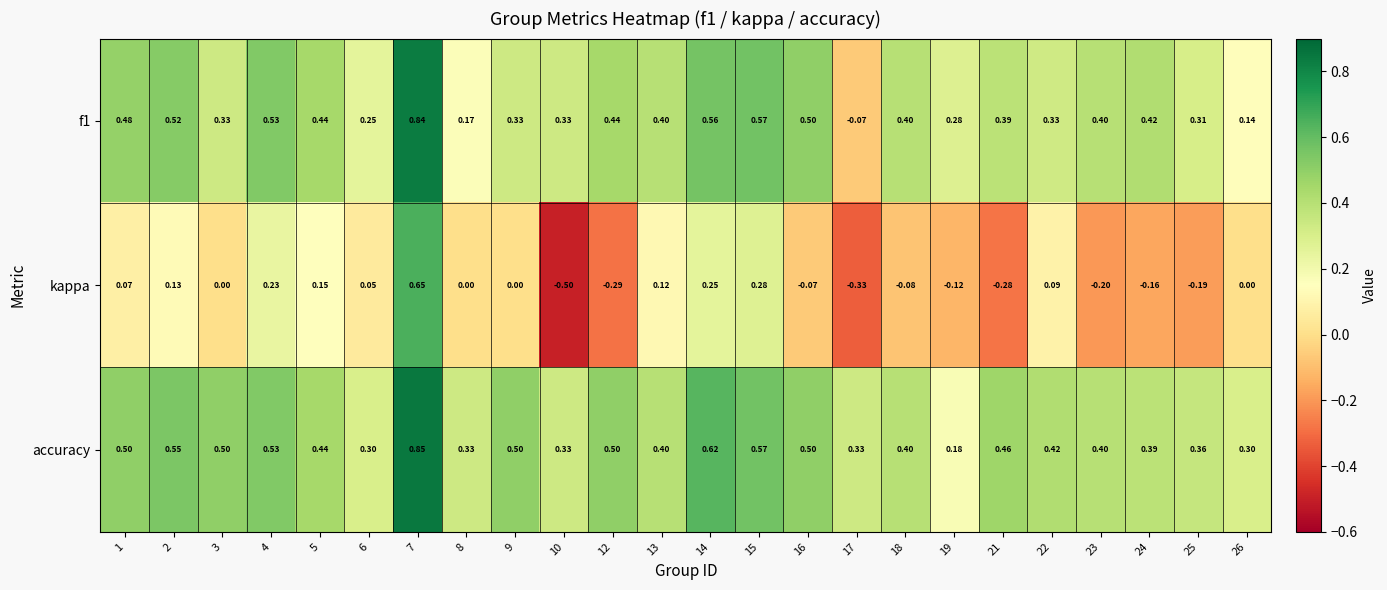

Which series has the widest spread of values?

kappa